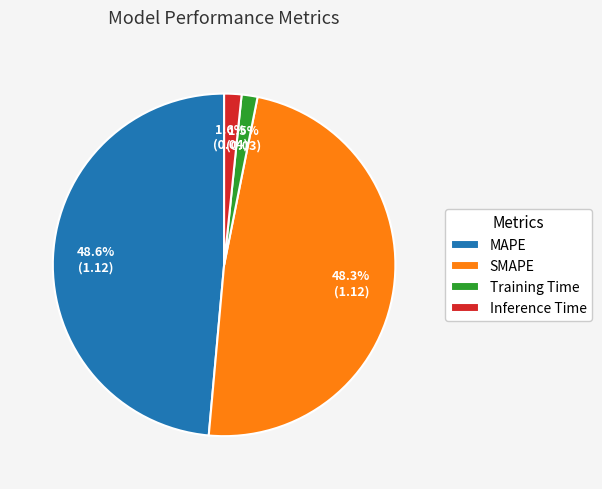

Does Inference Time represent more than half of the total?

No